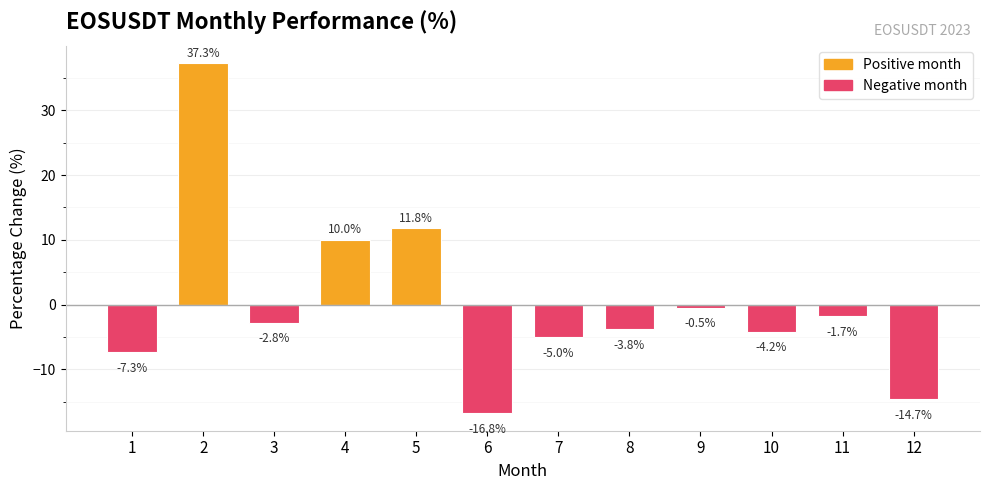

How many negative values are there?

9